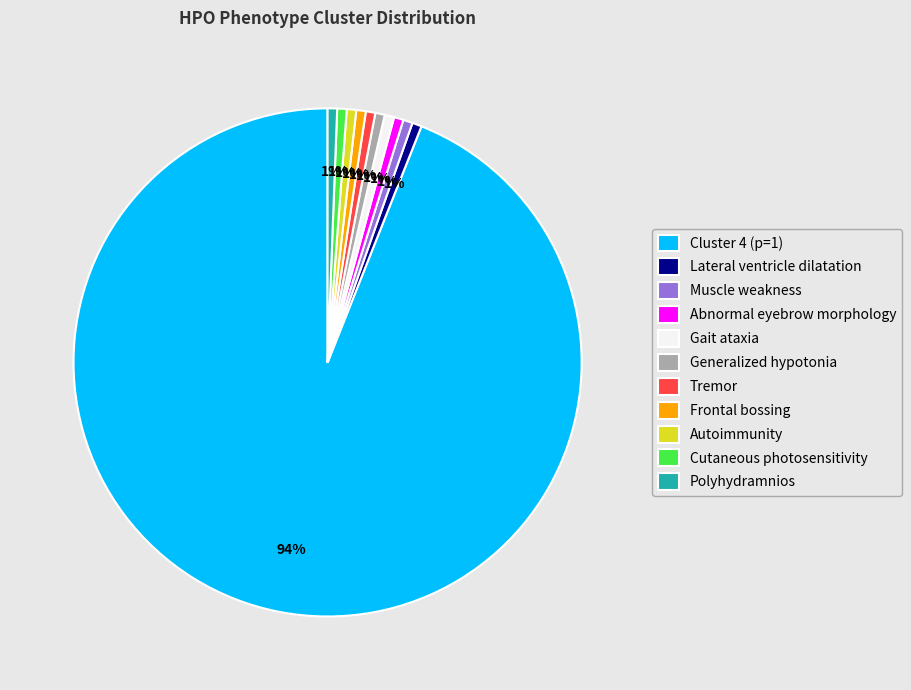

To the nearest percent, what portion does Generalized hypotonia represent?

1%